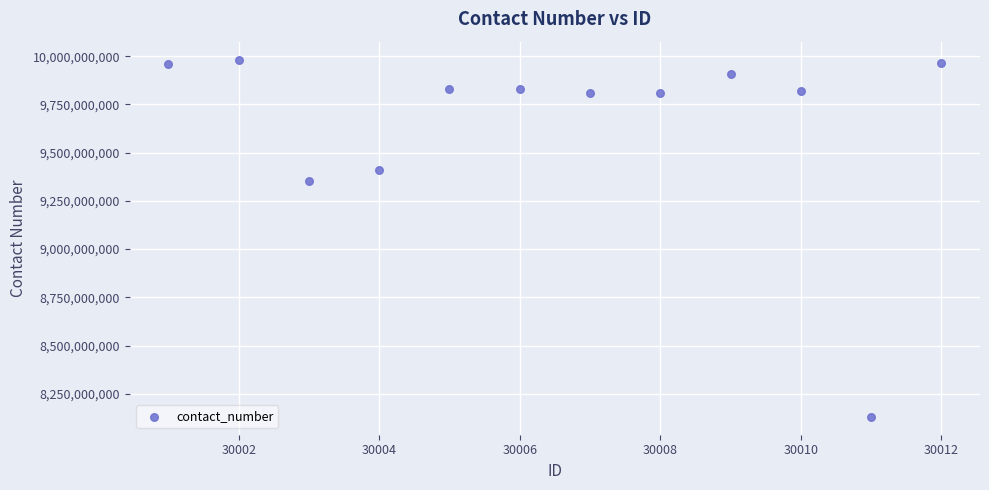

What Y value in the scatter plot is closest to 9056628941?

9351555617